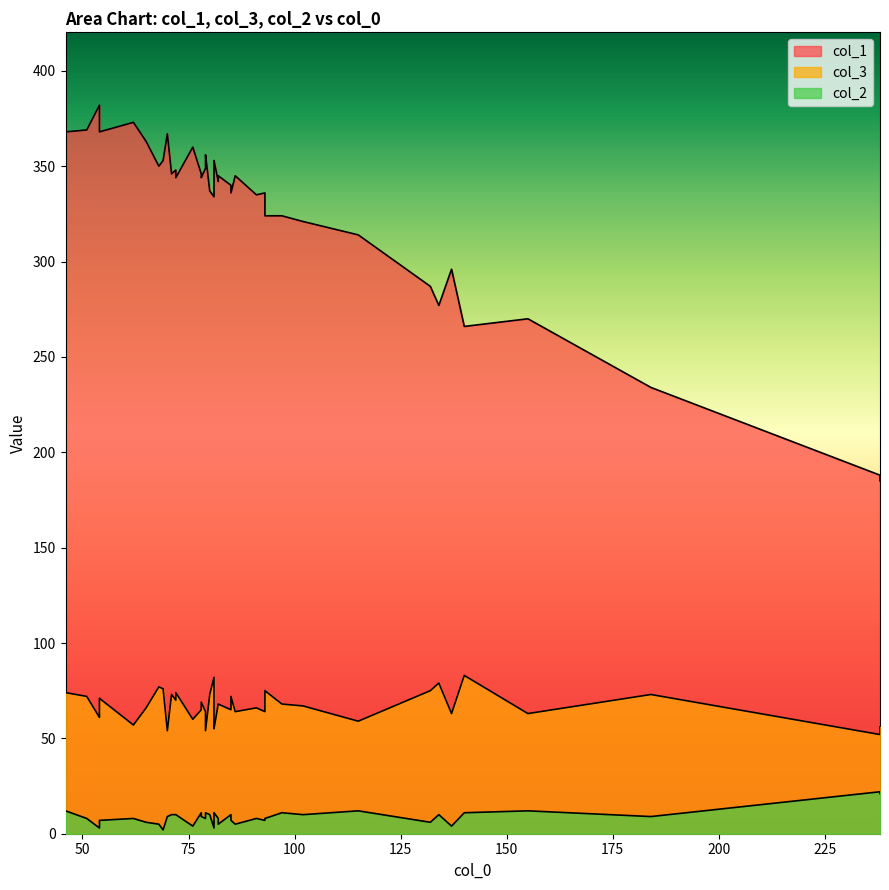

At which label does col_2 reach its minimum?

69